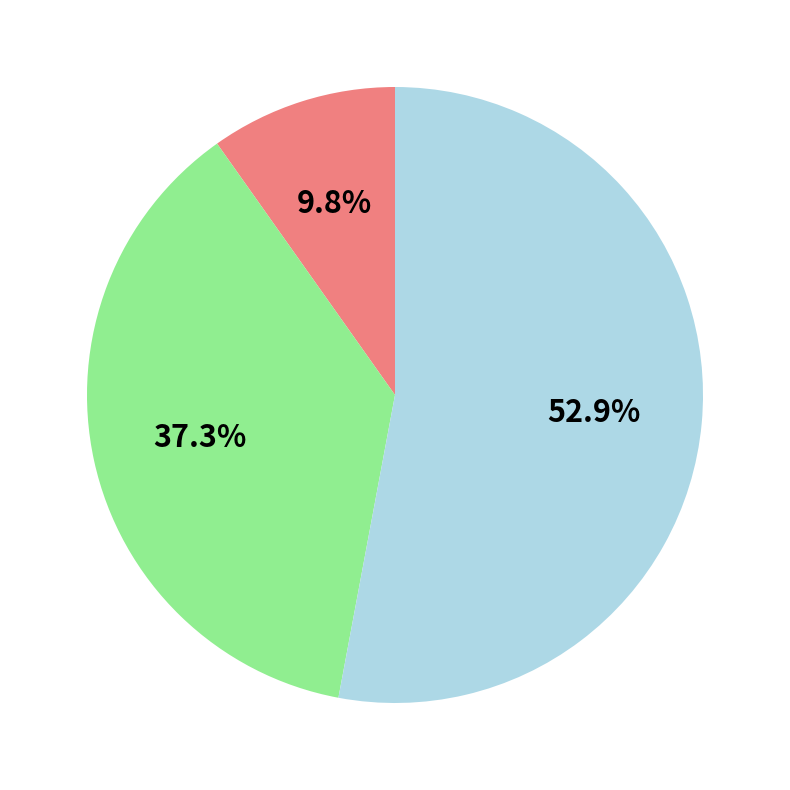

Is there a majority slice in this chart?

Yes